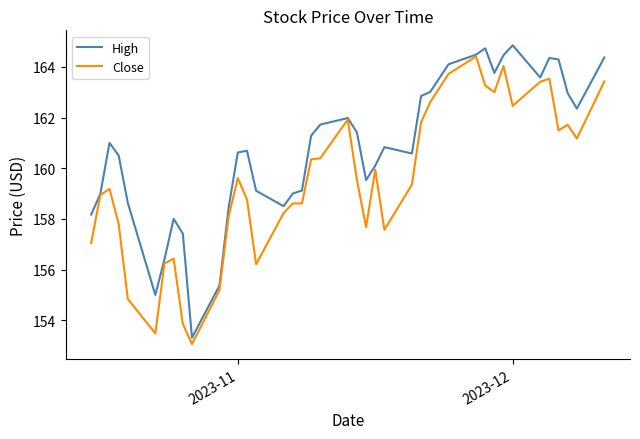

True or false: High has more than 0 points higher than both neighbors.

True